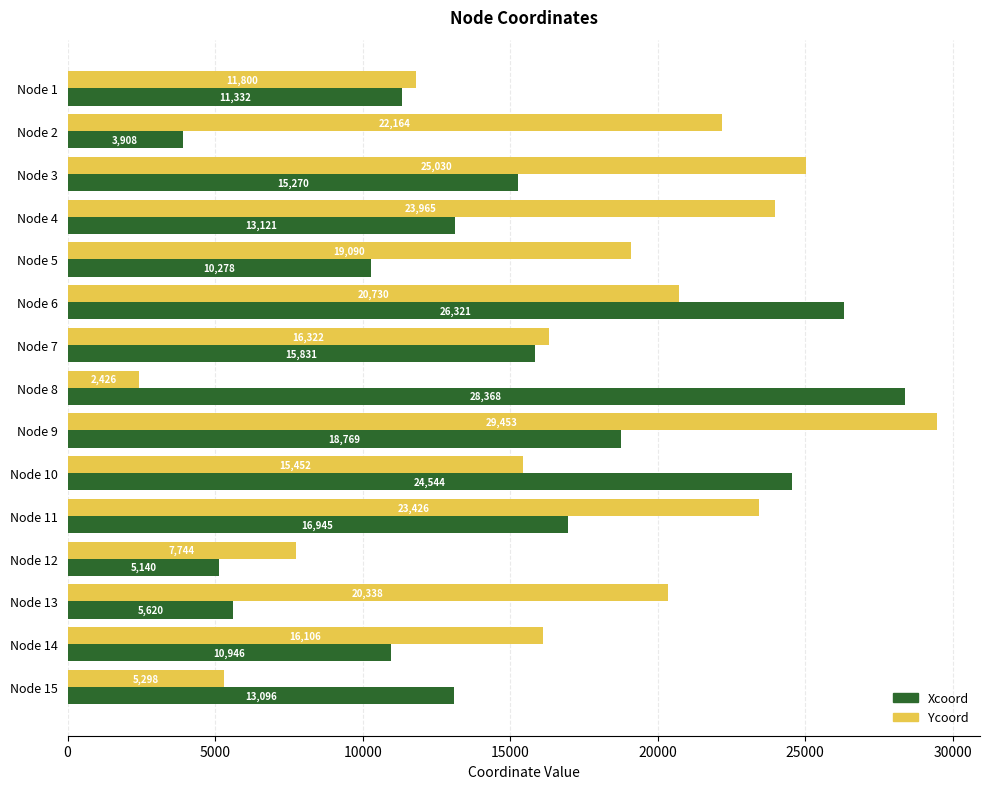

Between Node 3 and Node 4, which series saw the biggest shift?

Xcoord